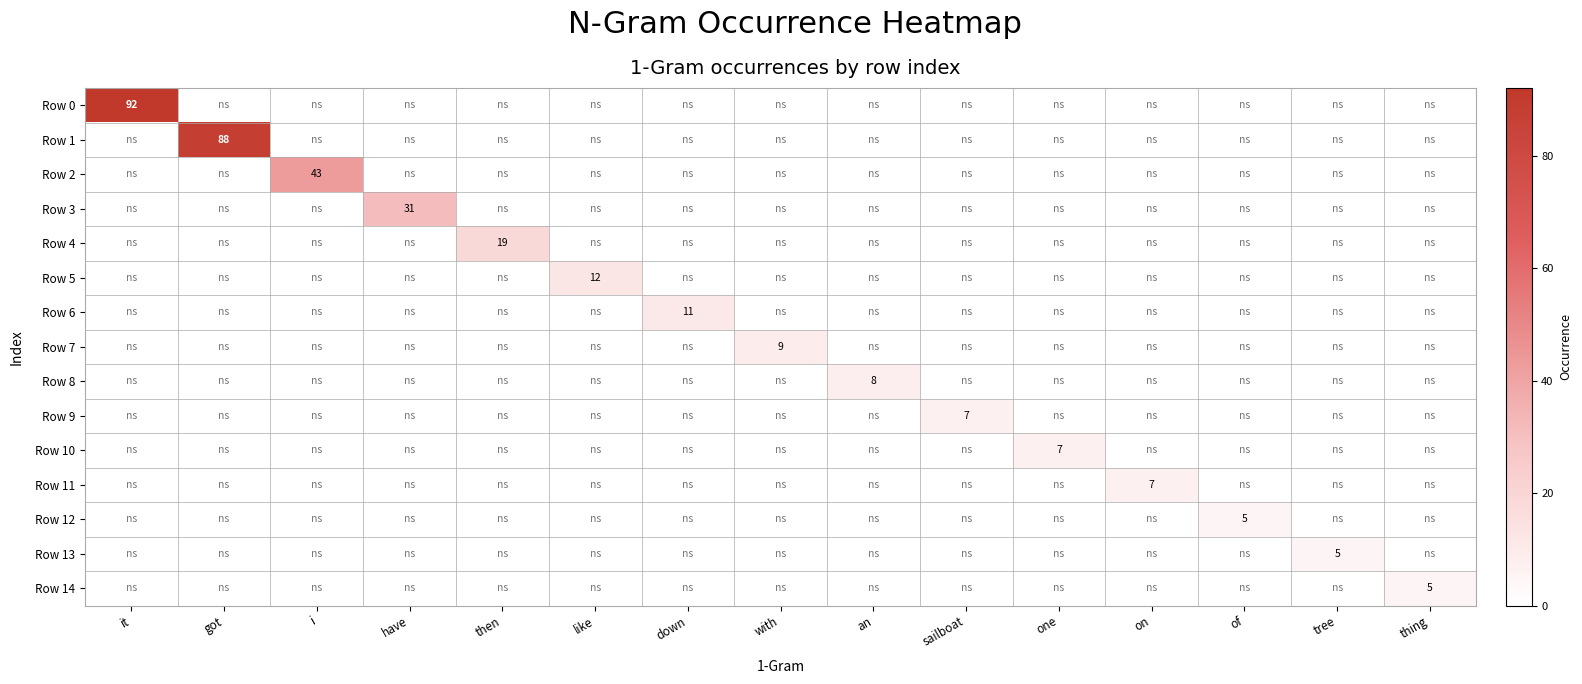

Is it true that Row 10 equals -3 at have?

False